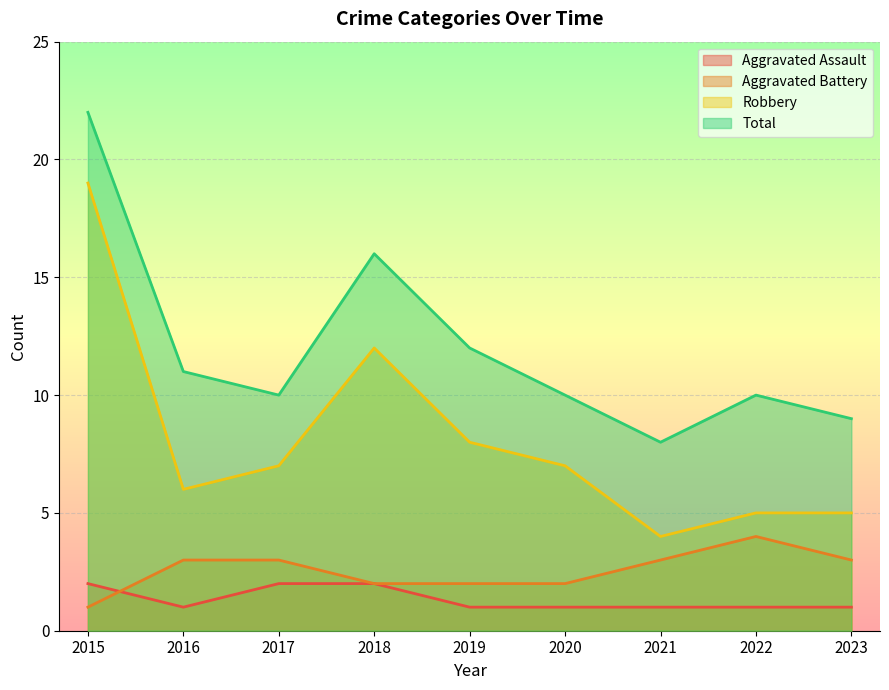

What are all the series names shown in the legend?

Aggravated Assault, Aggravated Battery, Robbery, Total